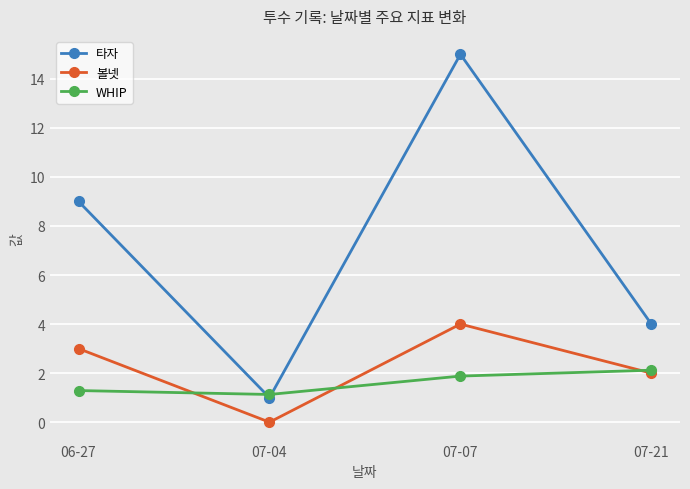

What is the sum of the WHIP values at 07-21 and 06-27?

3.4